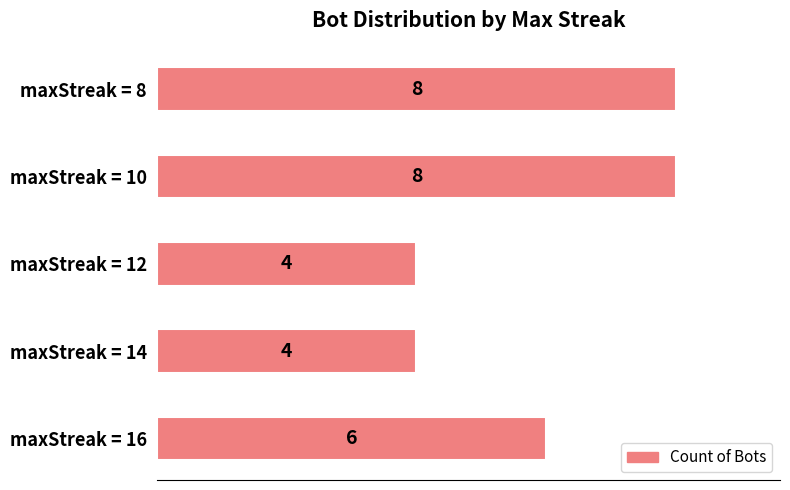

Reading bottom to top, list all the values displayed in this chart.

6	4	4	8	8